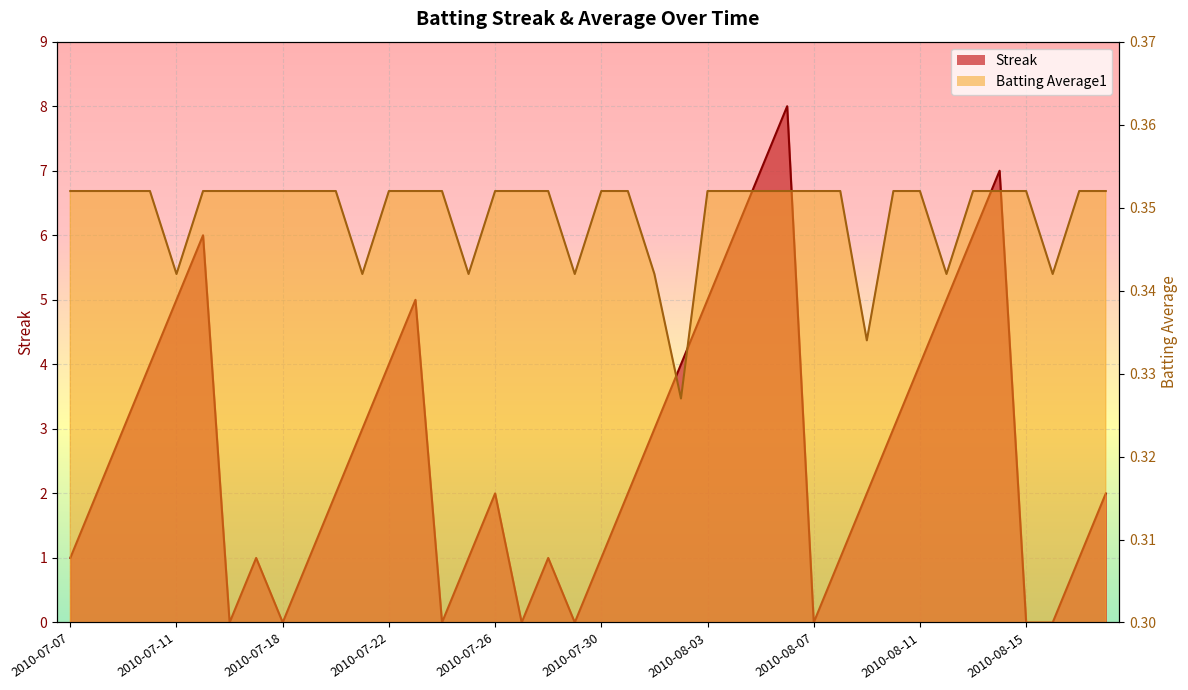

What is the sum of all Streak values?

108.0